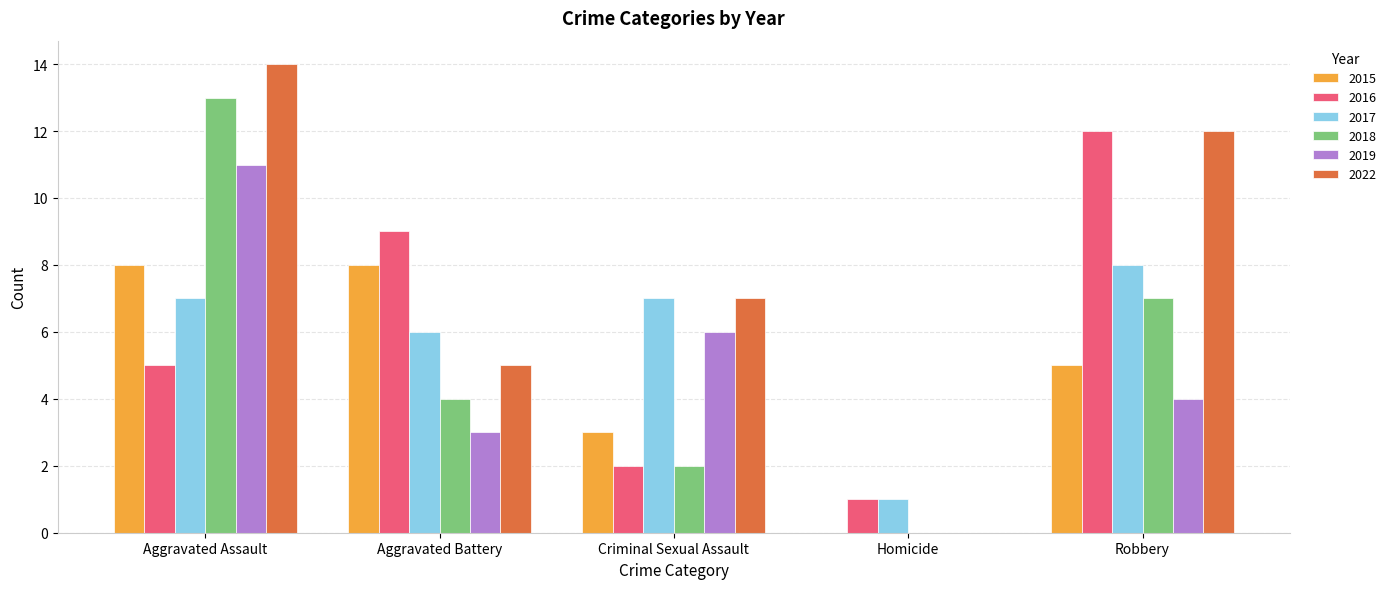

What are all the series names shown in the legend?

2015, 2016, 2017, 2018, 2019, 2022